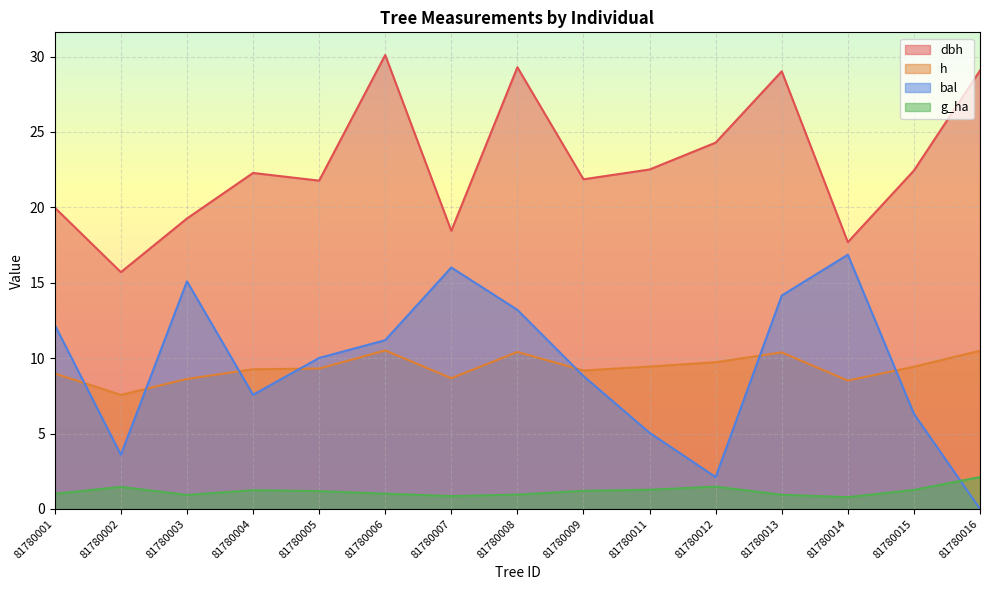

What is the difference between the maximum and minimum values in the g_ha series?

1.3